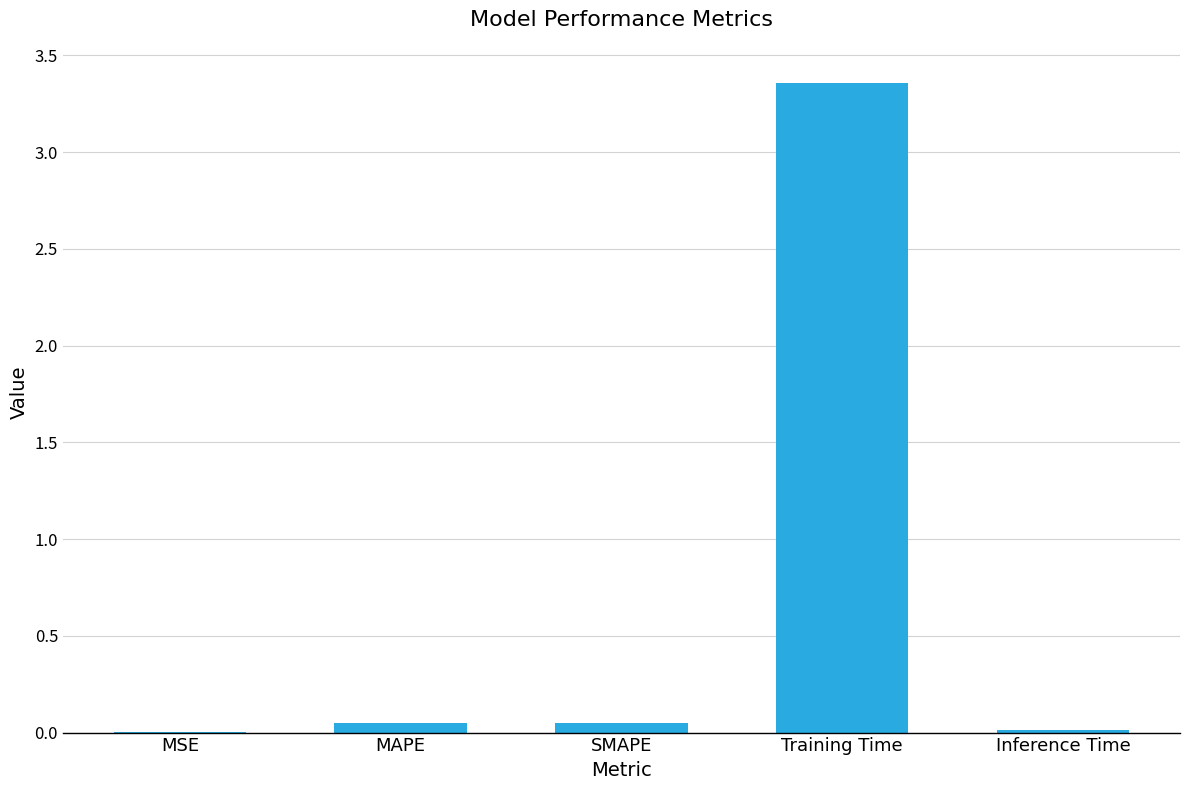

What is the sum of all values?

3.5